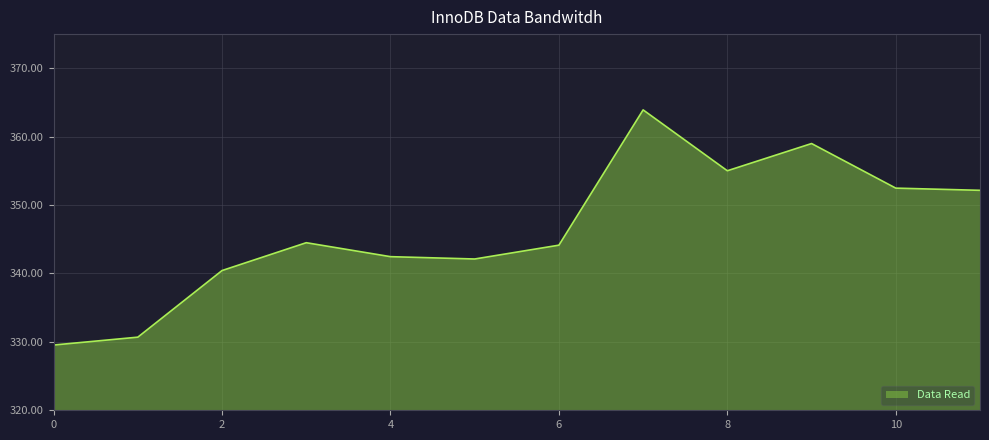

What is the sum of all values?

4156.5